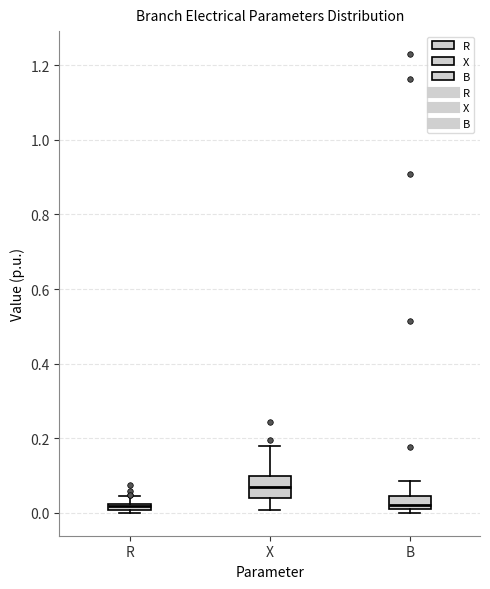

Where is the lower edge of the box for X on the y-axis? The values are not printed on the chart, so give them approximately, as read against the axis.

0.04